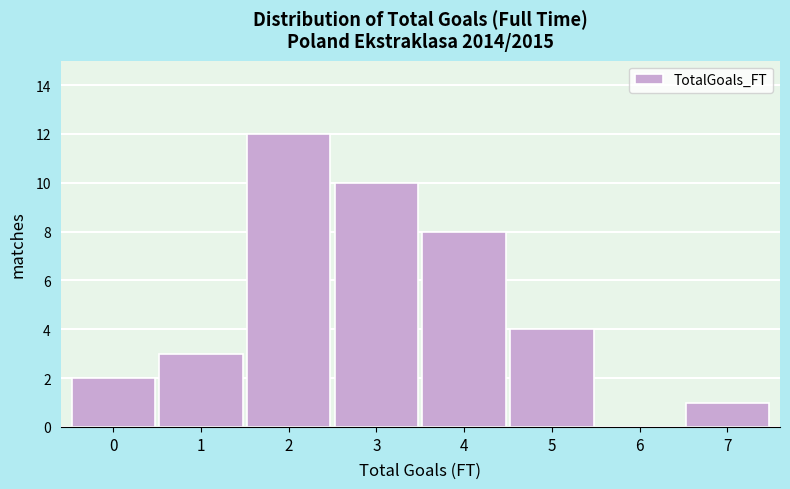

Reading left to right, extract all data points from this chart.

0=2	1=3	2=12	3=10	4=8	5=4	6=0	7=1